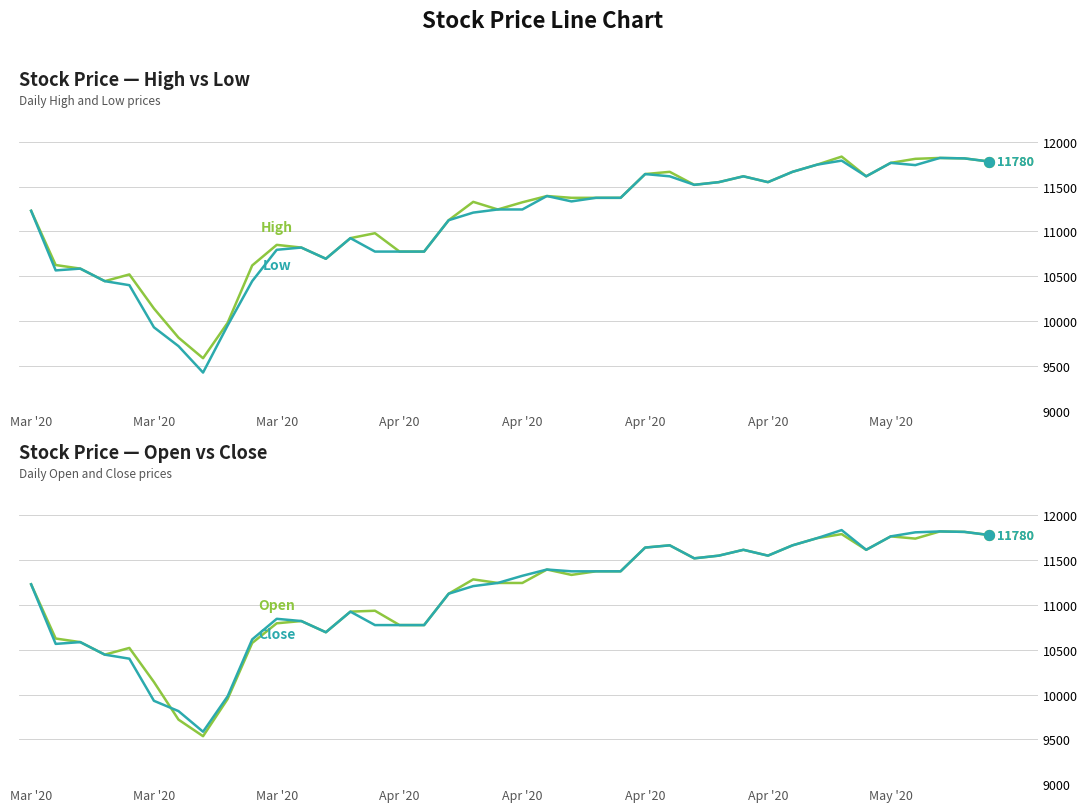

Is the value of Close at 39 greater than the value of High at 30?

Yes